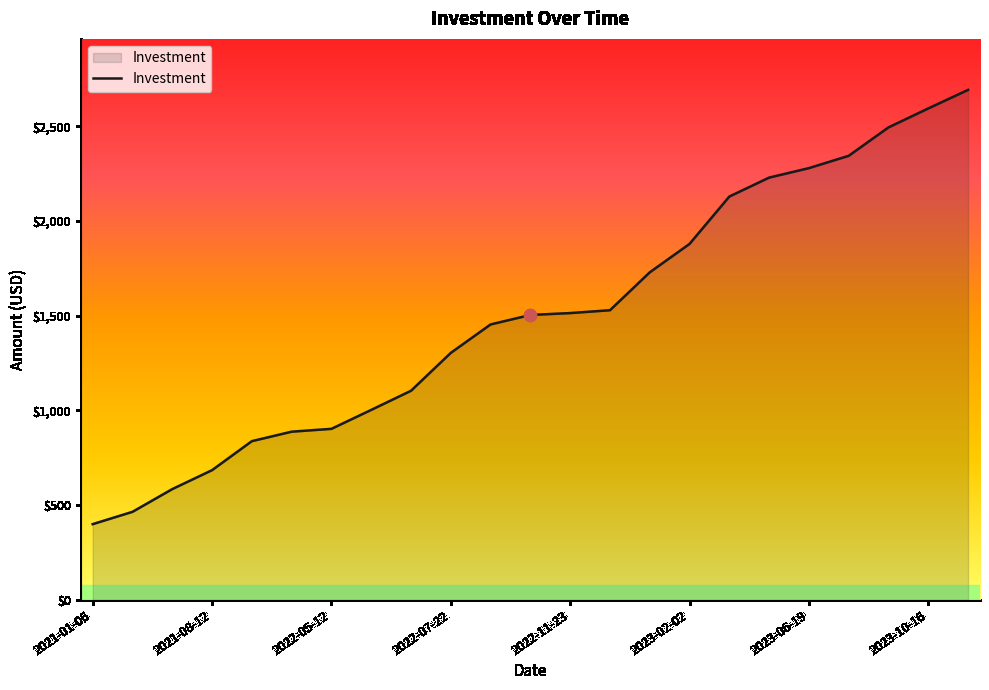

What is the difference between the maximum and minimum values?

2292